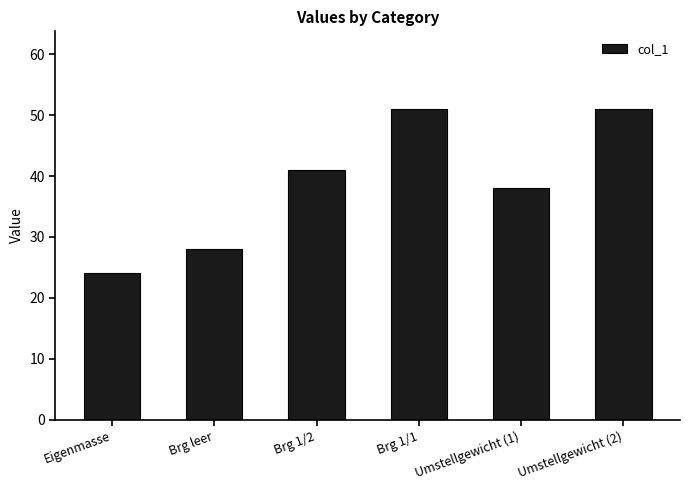

At which category does the chart reach its minimum across all series?

Eigenmasse